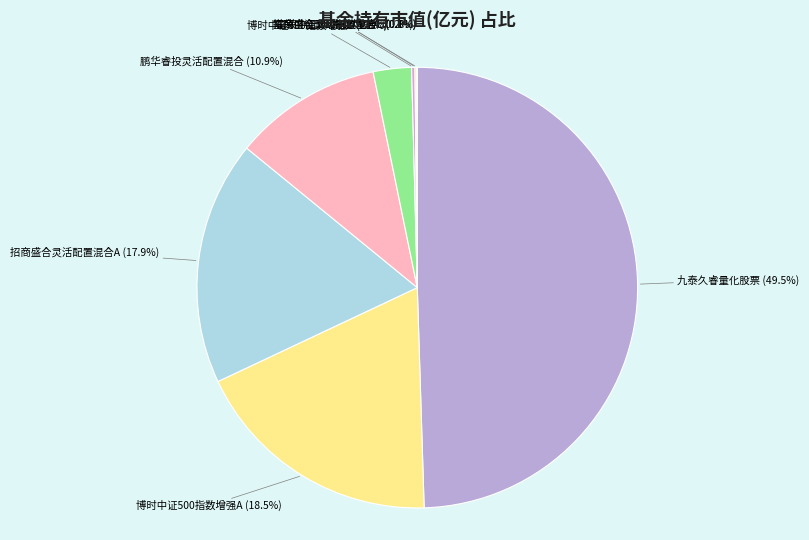

How many segments does this pie chart have?

8